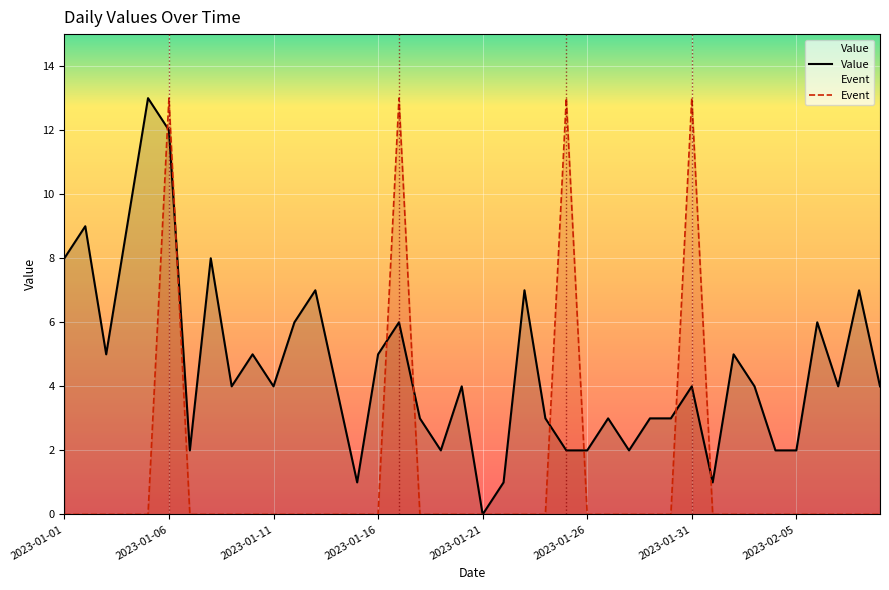

At which category is the sum across all series the highest?

2023-01-06